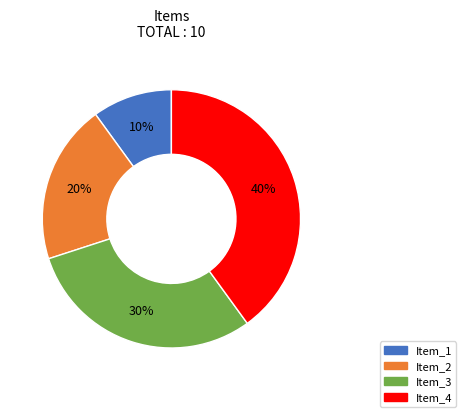

Approximately how many times larger is the value at Item_1 compared to Item_3?

0.3